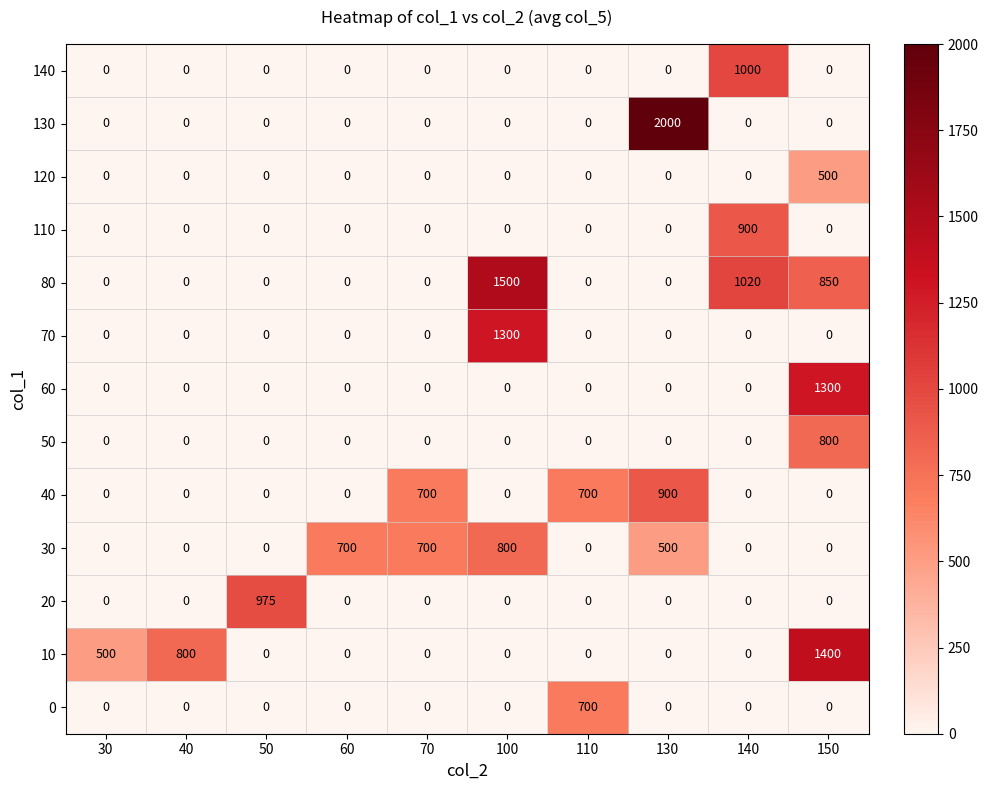

The value of 10 at 60 is 610. True or false?

False